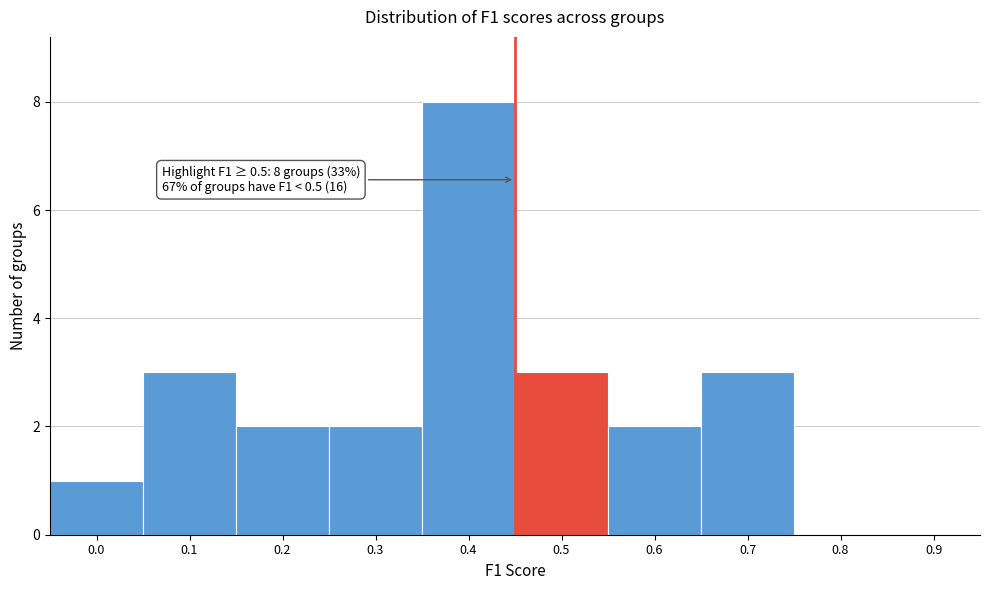

Reading left to right, extract all data points from this chart.

0.0=1	0.1=3	0.2=2	0.3=2	0.4=8	0.5=3	0.6=2	0.7=3	0.8=0	0.9=0